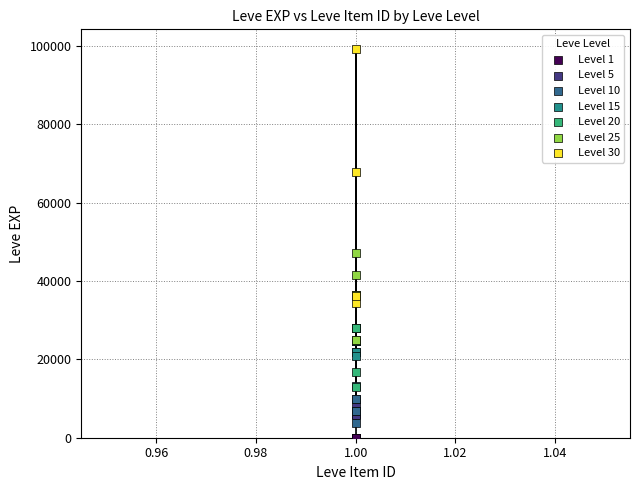

Which series reaches the maximum Y coordinate?

Level 30